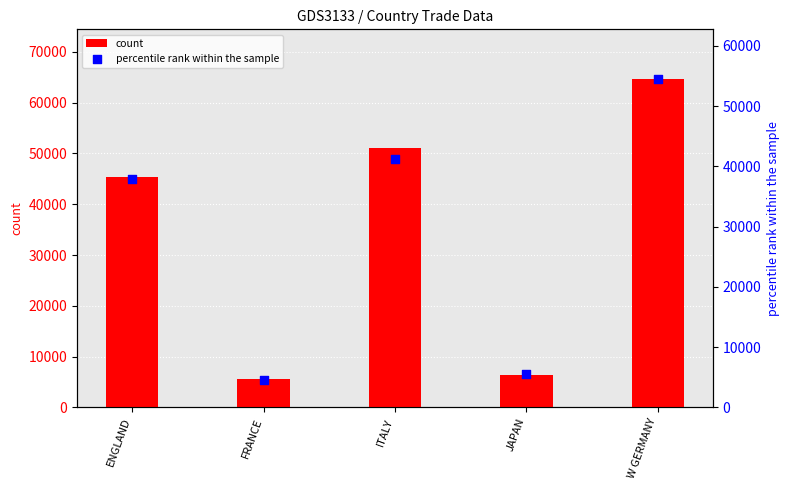

What are all the series names shown in the legend?

count, percentile rank within the sample